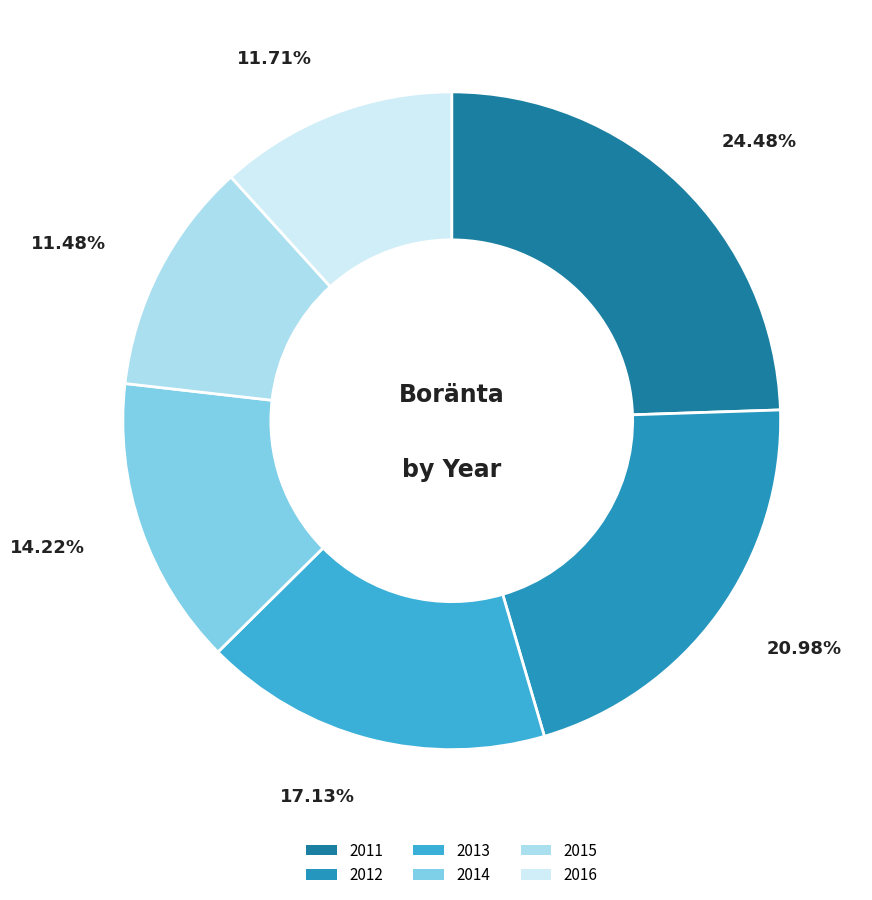

To the nearest percent, what portion does 2016 represent?

12%